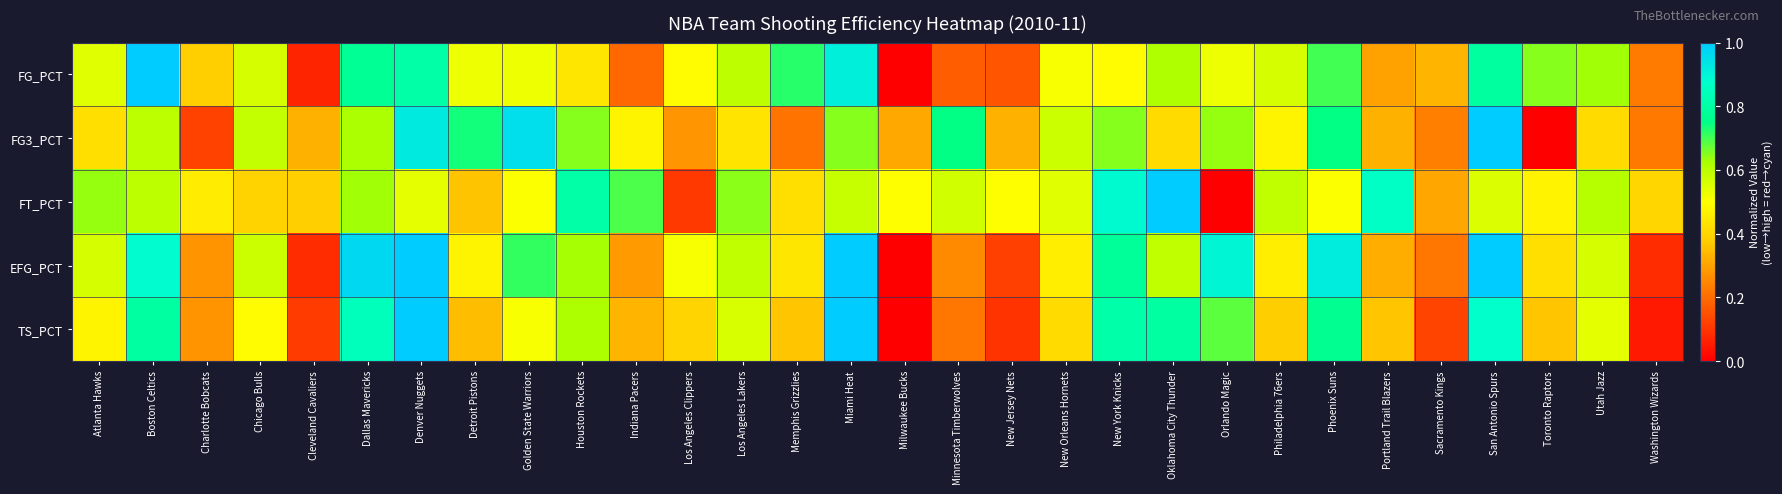

Reading right to left, what are all the values shown in this chart?

FG_PCT: Washington Wizards=0.2	Utah Jazz=0.6	Toronto Raptors=0.6	San Antonio Spurs=0.8	Sacramento Kings=0.3	Portland Trail Blazers=0.3	Phoenix Suns=0.7	Philadelphia 76ers=0.6	Orlando Magic=0.5	Oklahoma City Thunder=0.6	New York Knicks=0.5	New Orleans Hornets=0.5	New Jersey Nets=0.2	Minnesota Timberwolves=0.2	Milwaukee Bucks=0.0	Miami Heat=0.9	Memphis Grizzlies=0.7	Los Angeles Lakers=0.6	Los Angeles Clippers=0.5	Indiana Pacers=0.2	Houston Rockets=0.4	Golden State Warriors=0.5	Detroit Pistons=0.5	Denver Nuggets=0.8	Dallas Mavericks=0.8	Cleveland Cavaliers=0.1	Chicago Bulls=0.6	Charlotte Bobcats=0.4	Boston Celtics=1.0	Atlanta Hawks=0.5
FG3_PCT: Washington Wizards=0.2	Utah Jazz=0.4	Toronto Raptors=0.0	San Antonio Spurs=1.0	Sacramento Kings=0.2	Portland Trail Blazers=0.3	Phoenix Suns=0.7	Philadelphia 76ers=0.5	Orlando Magic=0.6	Oklahoma City Thunder=0.4	New York Knicks=0.6	New Orleans Hornets=0.6	New Jersey Nets=0.3	Minnesota Timberwolves=0.7	Milwaukee Bucks=0.3	Miami Heat=0.6	Memphis Grizzlies=0.2	Los Angeles Lakers=0.4	Los Angeles Clippers=0.3	Indiana Pacers=0.5	Houston Rockets=0.6	Golden State Warriors=0.9	Detroit Pistons=0.7	Denver Nuggets=0.9	Dallas Mavericks=0.6	Cleveland Cavaliers=0.3	Chicago Bulls=0.6	Charlotte Bobcats=0.1	Boston Celtics=0.6	Atlanta Hawks=0.4
FT_PCT: Washington Wizards=0.4	Utah Jazz=0.6	Toronto Raptors=0.5	San Antonio Spurs=0.6	Sacramento Kings=0.3	Portland Trail Blazers=0.9	Phoenix Suns=0.5	Philadelphia 76ers=0.6	Orlando Magic=0.0	Oklahoma City Thunder=1.0	New York Knicks=0.9	New Orleans Hornets=0.5	New Jersey Nets=0.5	Minnesota Timberwolves=0.6	Milwaukee Bucks=0.5	Miami Heat=0.6	Memphis Grizzlies=0.4	Los Angeles Lakers=0.6	Los Angeles Clippers=0.1	Indiana Pacers=0.7	Houston Rockets=0.8	Golden State Warriors=0.5	Detroit Pistons=0.4	Denver Nuggets=0.5	Dallas Mavericks=0.6	Cleveland Cavaliers=0.4	Chicago Bulls=0.4	Charlotte Bobcats=0.5	Boston Celtics=0.6	Atlanta Hawks=0.6
EFG_PCT: Washington Wizards=0.1	Utah Jazz=0.6	Toronto Raptors=0.4	San Antonio Spurs=1.0	Sacramento Kings=0.2	Portland Trail Blazers=0.3	Phoenix Suns=0.9	Philadelphia 76ers=0.5	Orlando Magic=0.9	Oklahoma City Thunder=0.6	New York Knicks=0.8	New Orleans Hornets=0.5	New Jersey Nets=0.1	Minnesota Timberwolves=0.3	Milwaukee Bucks=0.0	Miami Heat=1.0	Memphis Grizzlies=0.4	Los Angeles Lakers=0.6	Los Angeles Clippers=0.5	Indiana Pacers=0.3	Houston Rockets=0.6	Golden State Warriors=0.7	Detroit Pistons=0.5	Denver Nuggets=1.0	Dallas Mavericks=1.0	Cleveland Cavaliers=0.1	Chicago Bulls=0.6	Charlotte Bobcats=0.3	Boston Celtics=0.9	Atlanta Hawks=0.6
TS_PCT: Washington Wizards=0.0	Utah Jazz=0.5	Toronto Raptors=0.4	San Antonio Spurs=0.9	Sacramento Kings=0.1	Portland Trail Blazers=0.4	Phoenix Suns=0.8	Philadelphia 76ers=0.4	Orlando Magic=0.7	Oklahoma City Thunder=0.8	New York Knicks=0.8	New Orleans Hornets=0.4	New Jersey Nets=0.1	Minnesota Timberwolves=0.2	Milwaukee Bucks=0.0	Miami Heat=1.0	Memphis Grizzlies=0.4	Los Angeles Lakers=0.6	Los Angeles Clippers=0.4	Indiana Pacers=0.3	Houston Rockets=0.6	Golden State Warriors=0.5	Detroit Pistons=0.3	Denver Nuggets=1.0	Dallas Mavericks=0.8	Cleveland Cavaliers=0.1	Chicago Bulls=0.5	Charlotte Bobcats=0.3	Boston Celtics=0.8	Atlanta Hawks=0.5